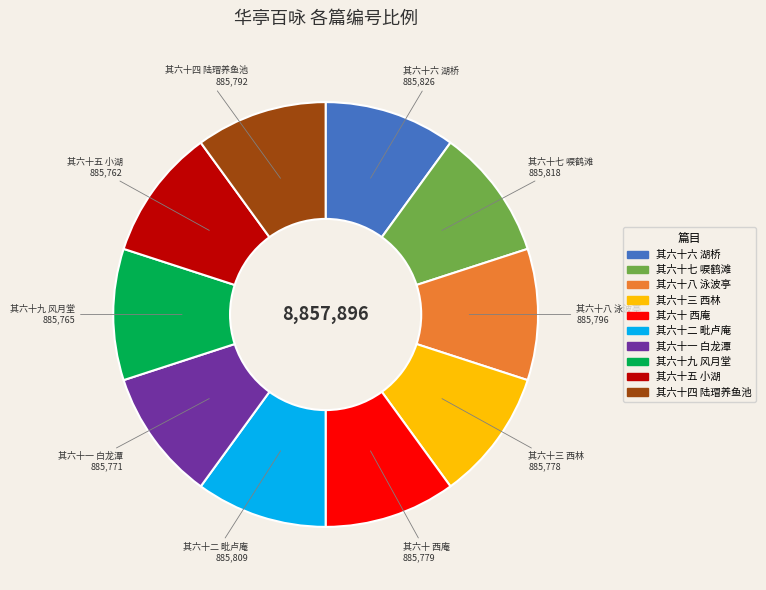

True or false: 其六十 西庵 accounts for 10% of the total.

True